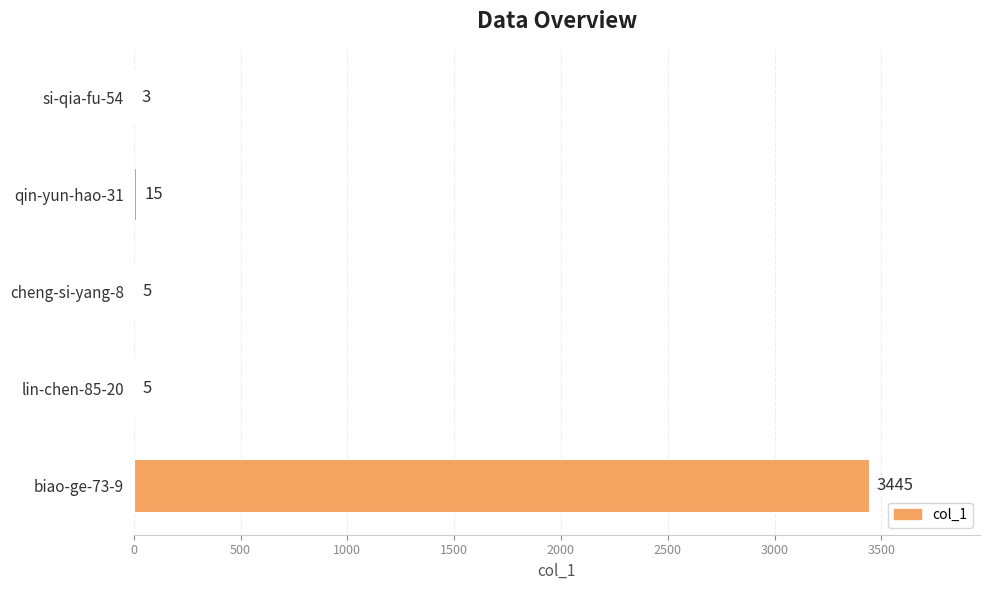

Where is the data nearest to the value 1724?

qin-yun-hao-31